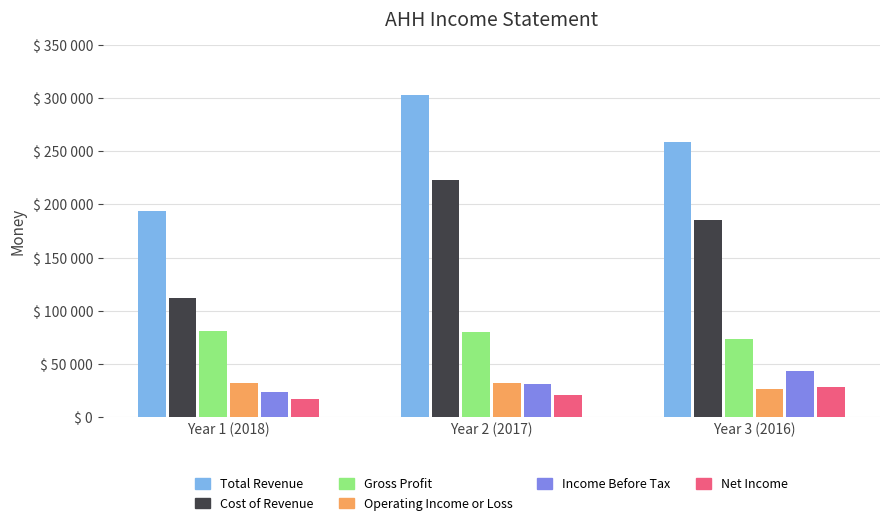

Are the bars horizontal?

No